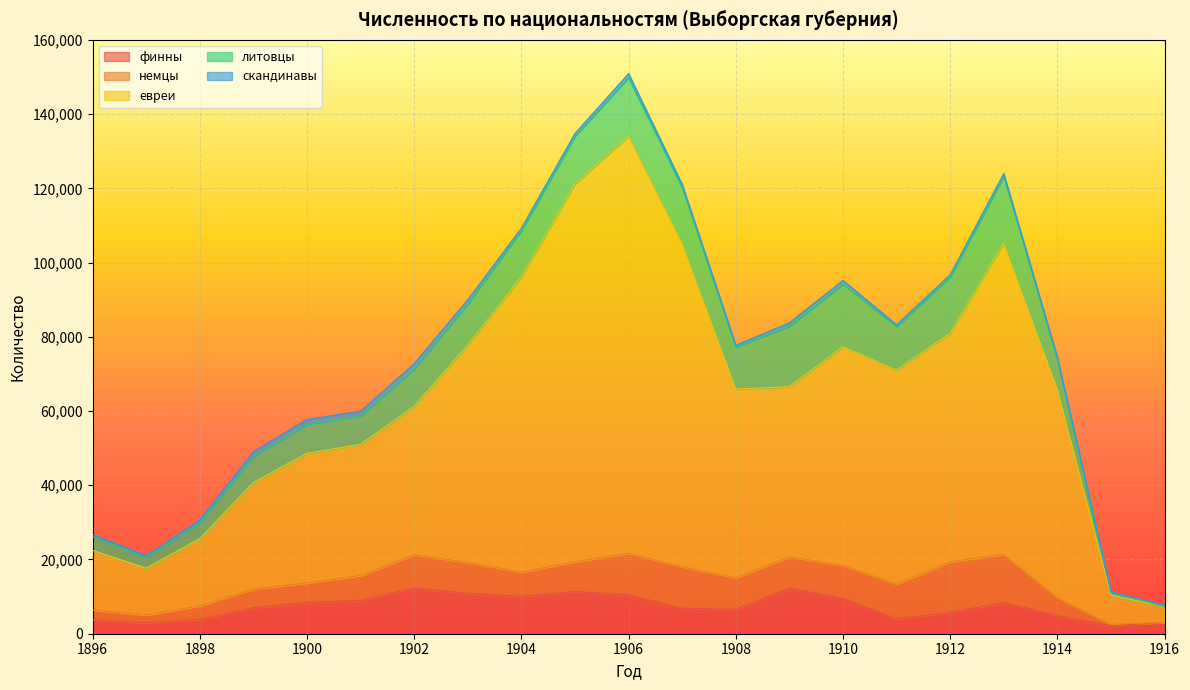

What are all the series names shown in the legend?

финны, немцы, евреи, литовцы, скандинавы